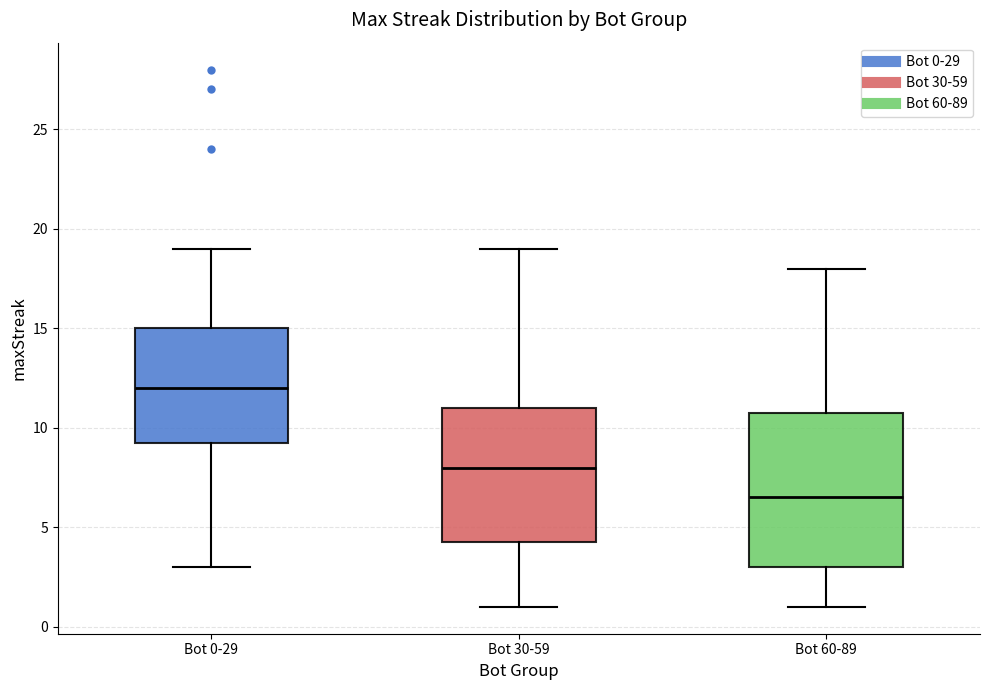

Which box is the tallest, from its lower edge to its upper edge?

Bot 60-89